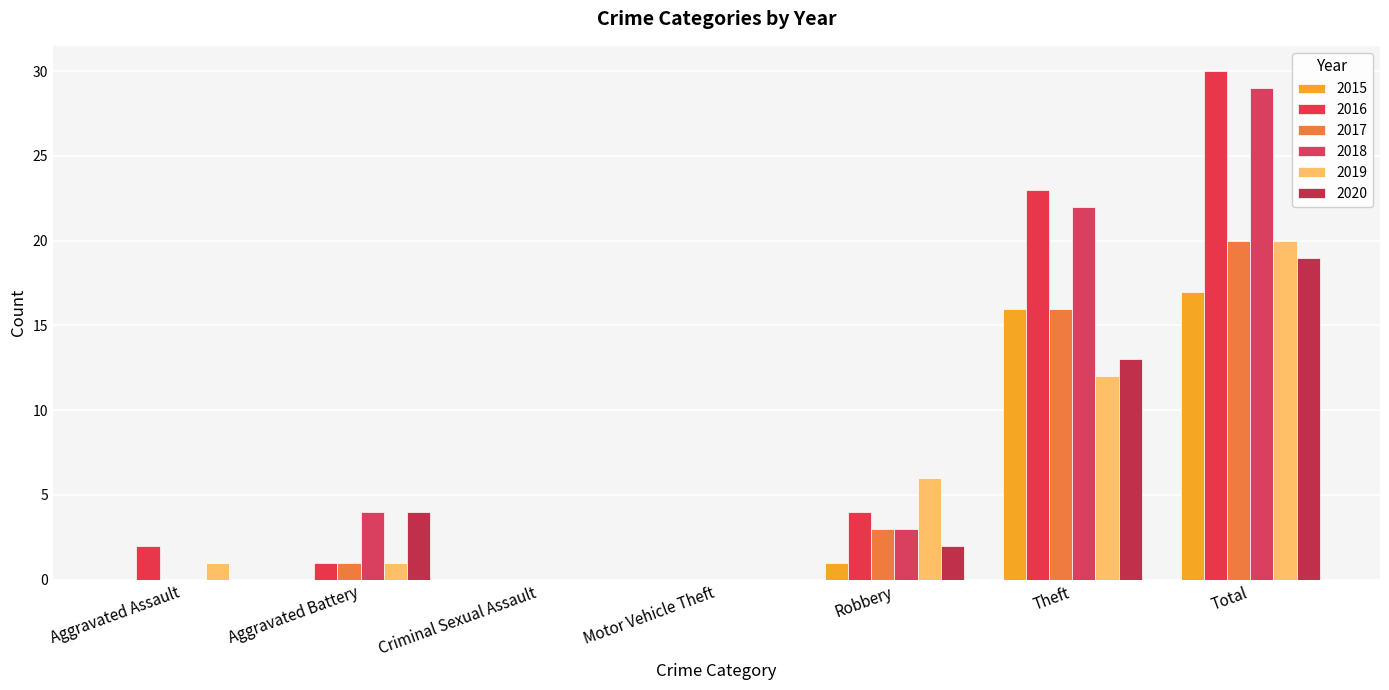

How many groups of bars are there?

7